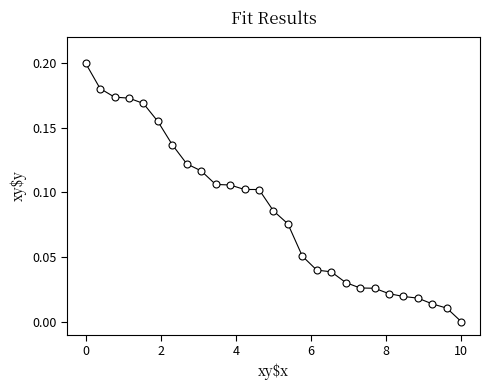

What is the sum of all values?

2.3